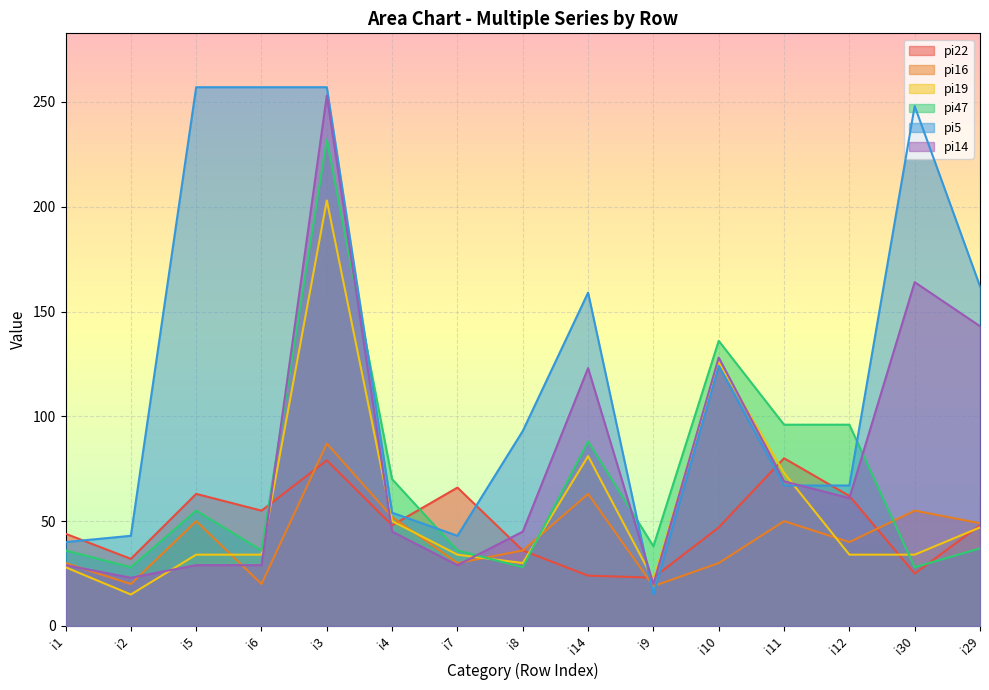

Which category has the highest value in the pi5 series?

i5